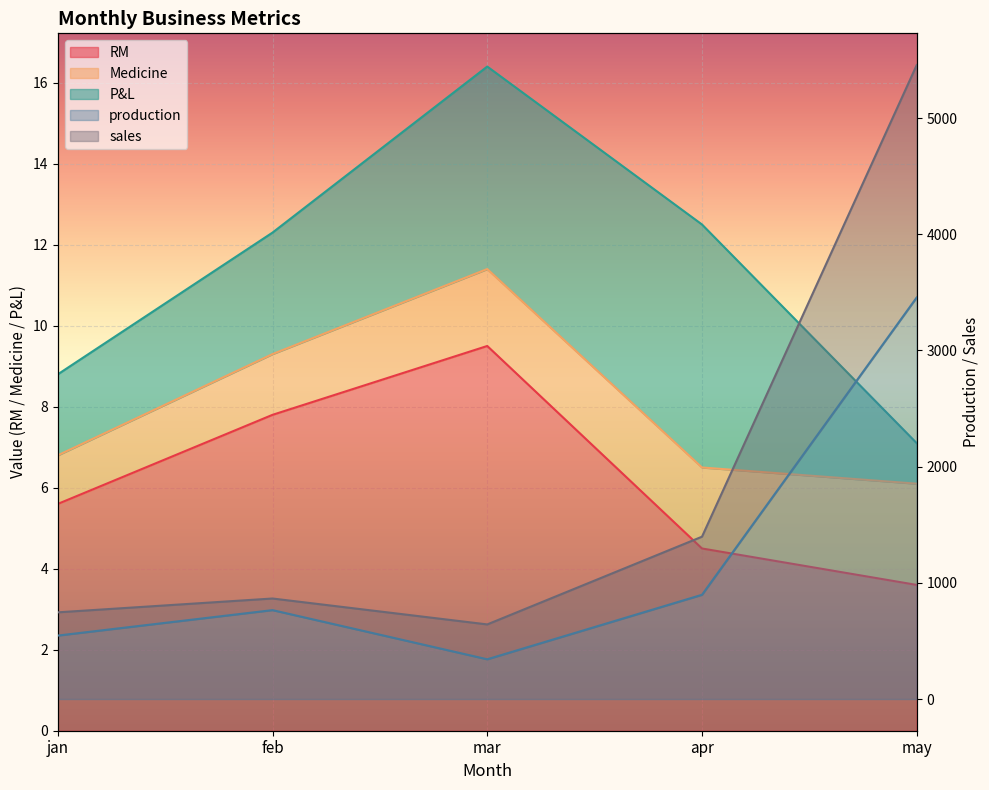

What is the label of the 3rd point from the left?

mar